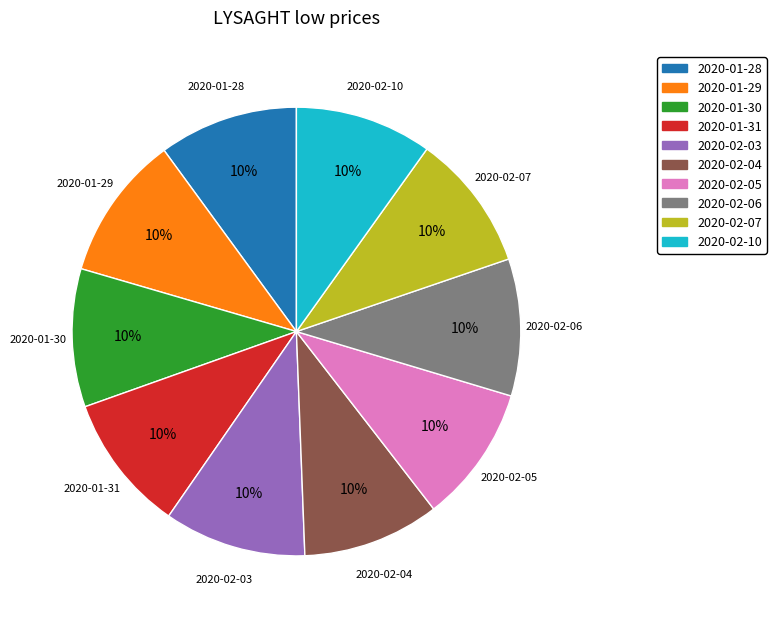

The 2020-01-30 slice represents 1% of the pie. True or false?

False